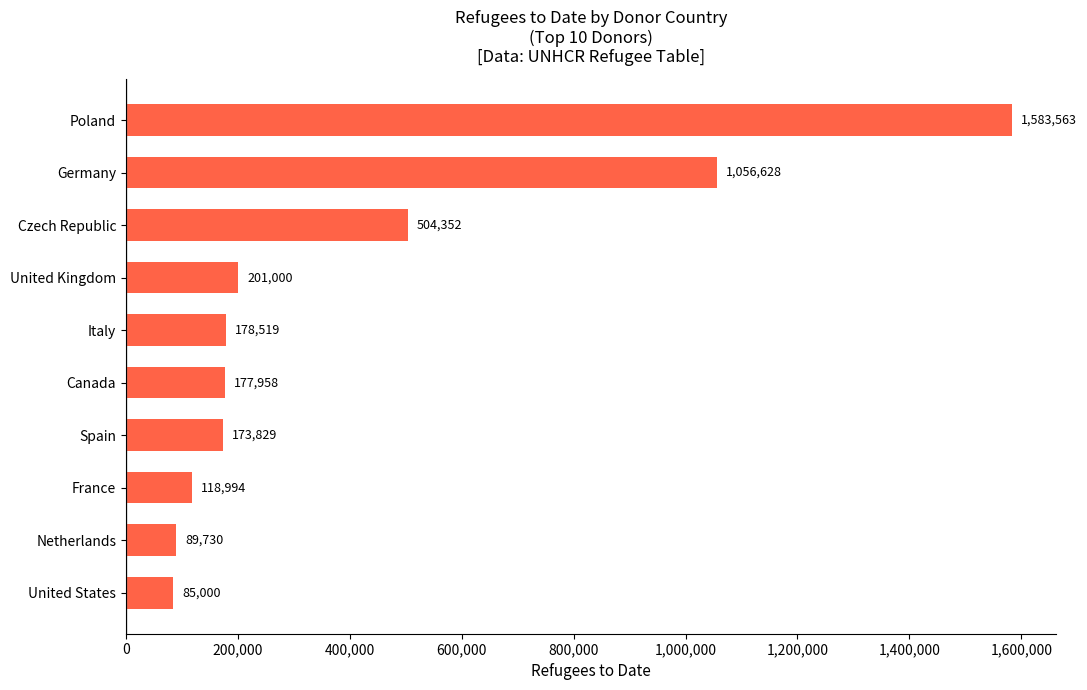

At which category does the chart reach its minimum across all series?

United States